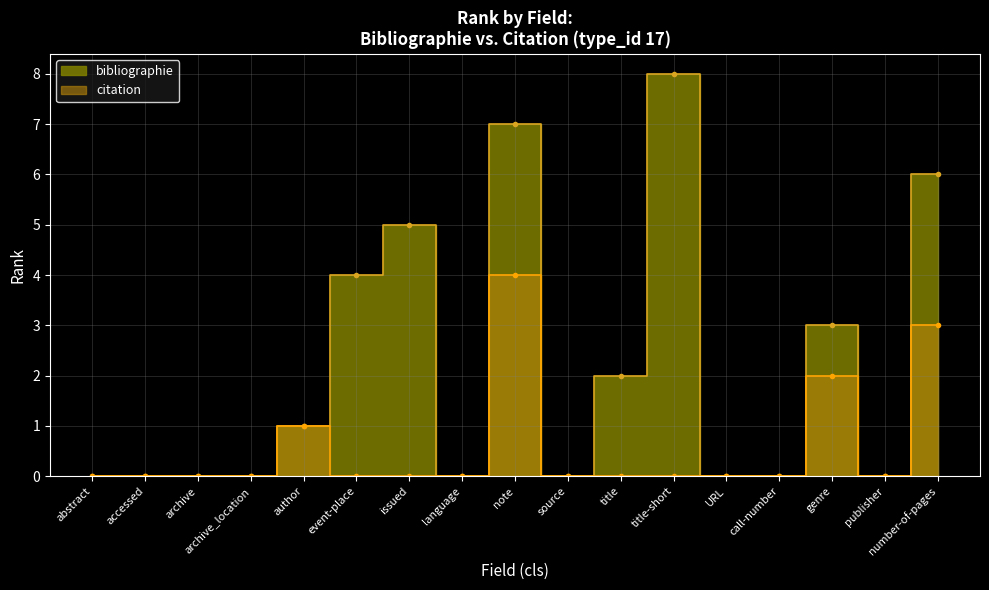

How many interior local peaks does the bibliographie series have?

4